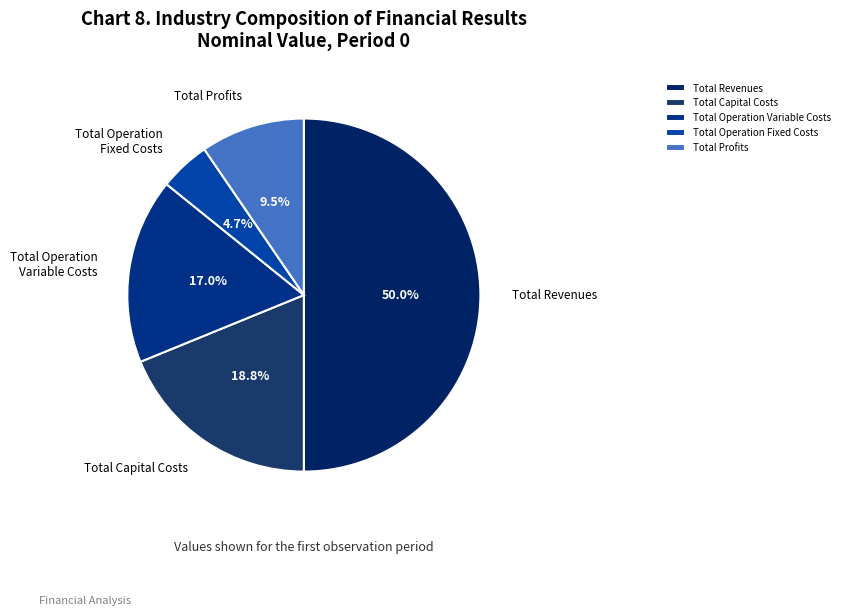

Does Total Capital Costs account for over 50% of the chart?

No